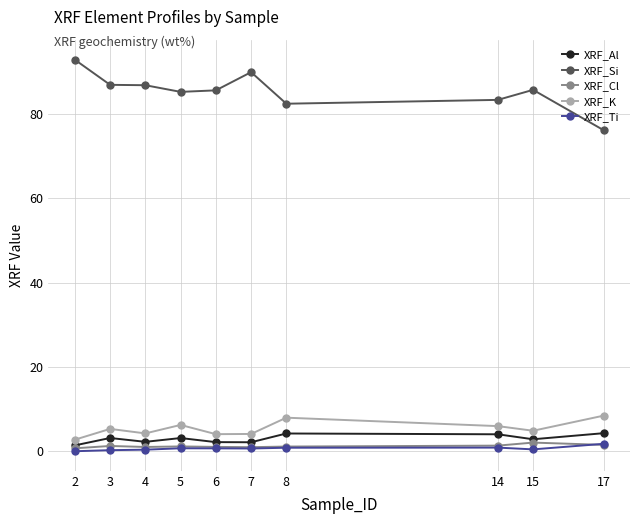

What is the value of the XRF_Si point at the 7th from the left?

82.5